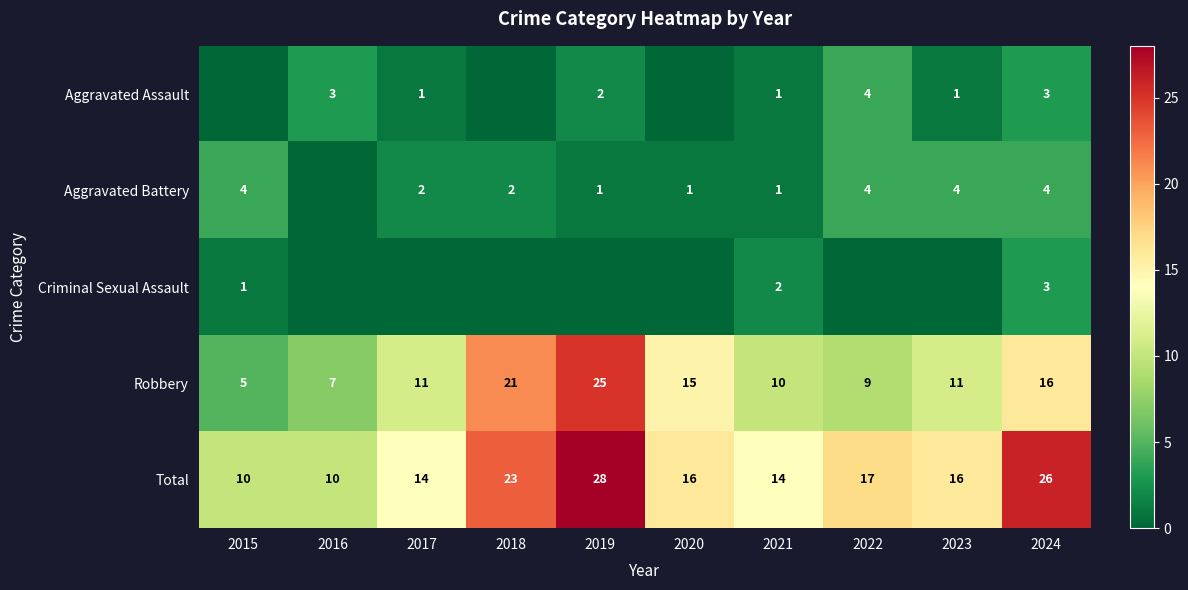

The Aggravated Assault series shows 0 at 2017. True or false?

False